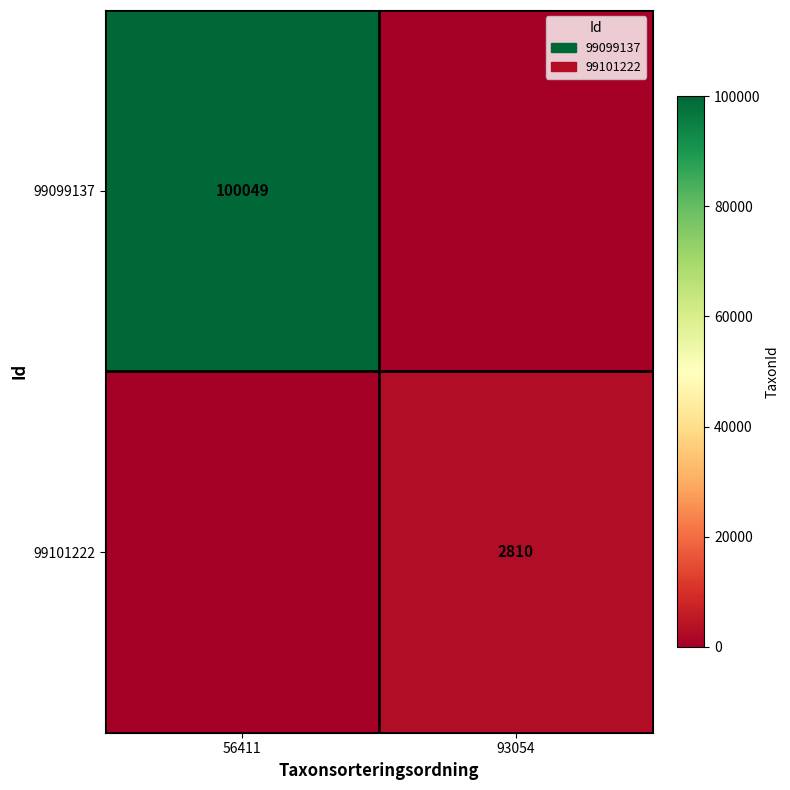

The 99099137 series shows 40789 at 56411. True or false?

False